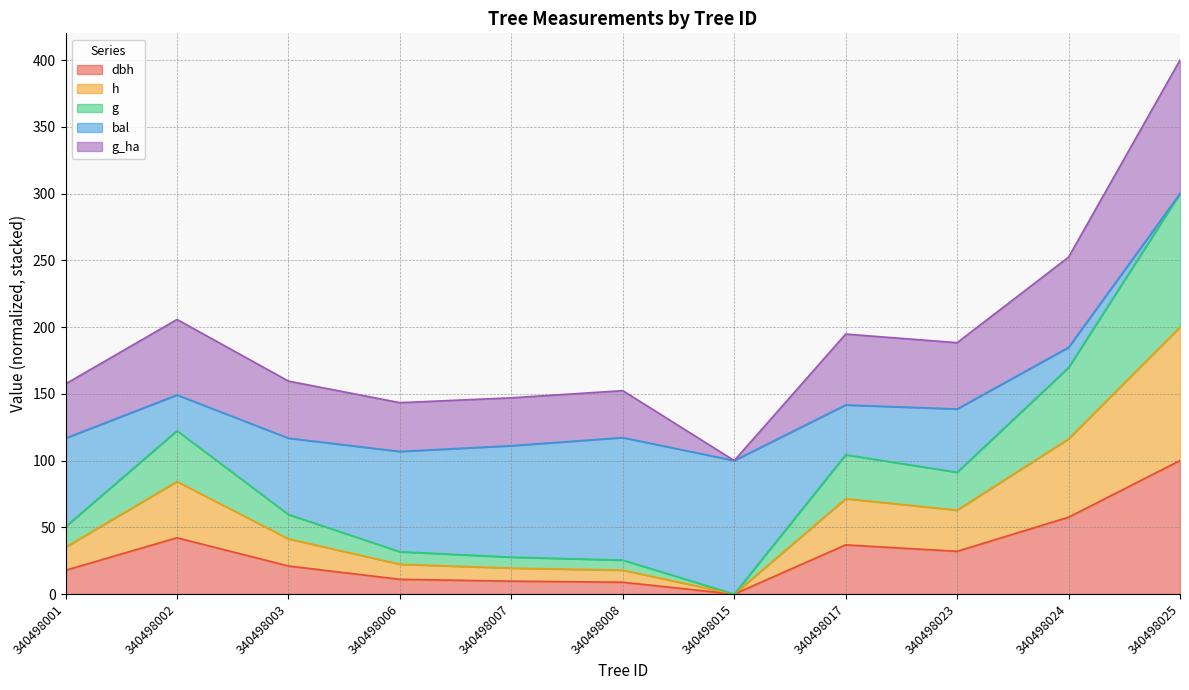

True or false: h and g intersect in this chart.

False